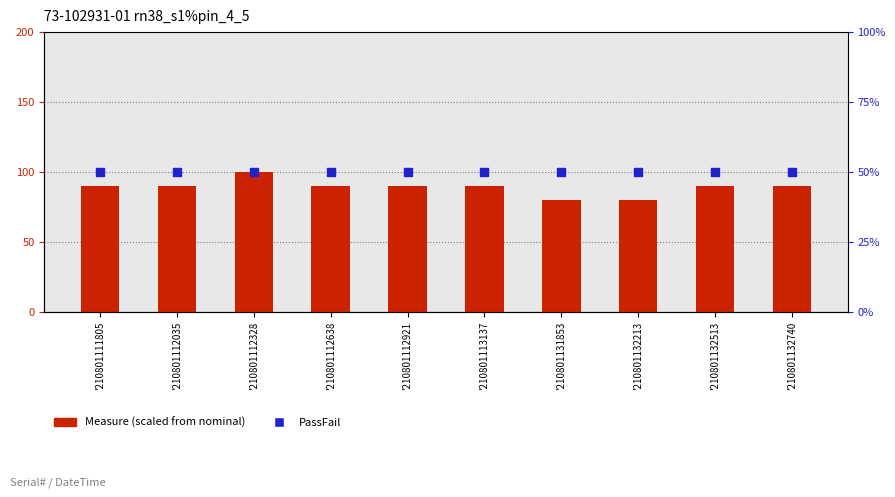

Is the value of Measure (scaled) at '210801112921 greater than the value of PassFail (percentile) at '210801112921?

Yes